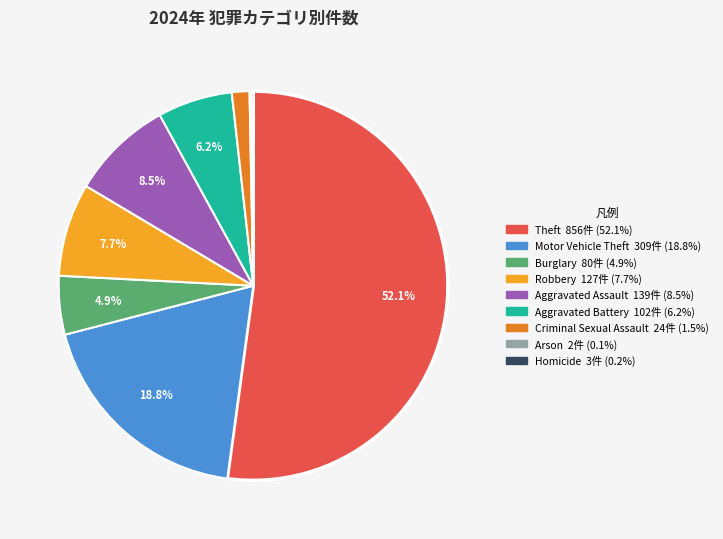

Which category has the biggest portion of the pie?

Theft